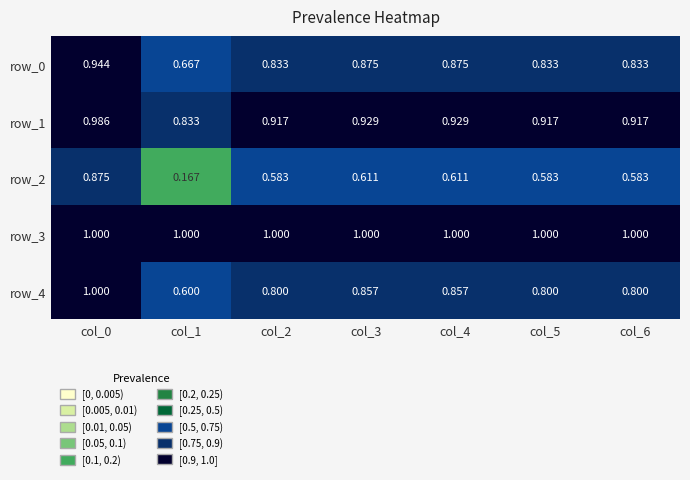

Is the value of row_4 at col_3 greater than the value of row_2 at col_4?

Yes